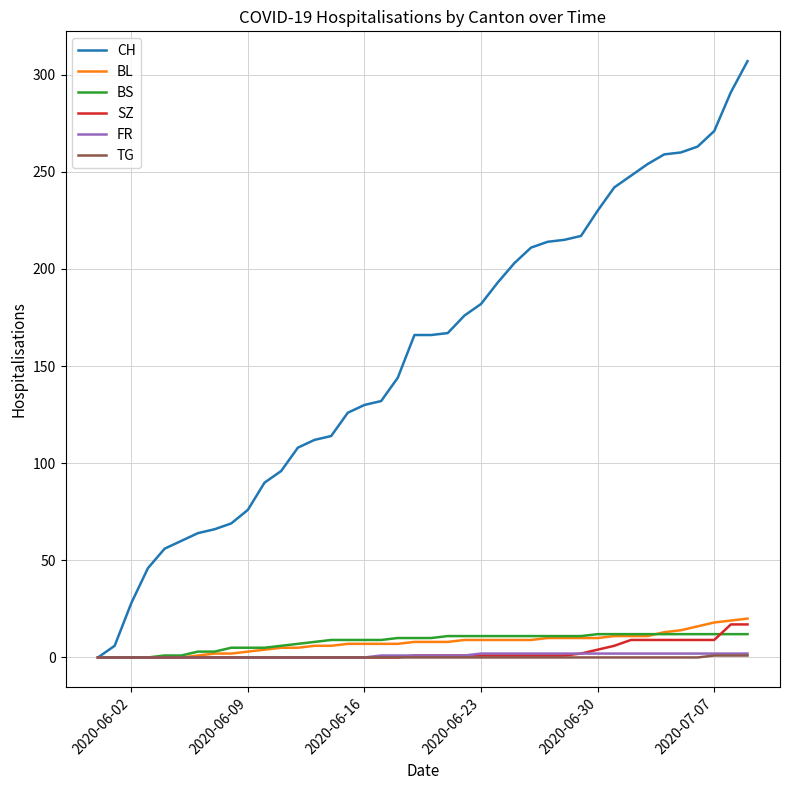

Which series has the largest total across all categories?

CH